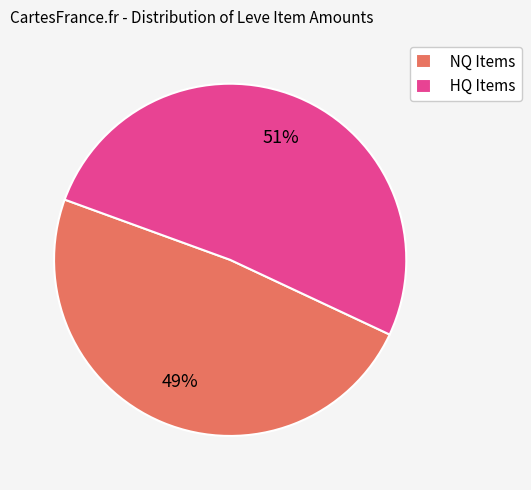

True or false: HQ Items accounts for 43% of the total.

False